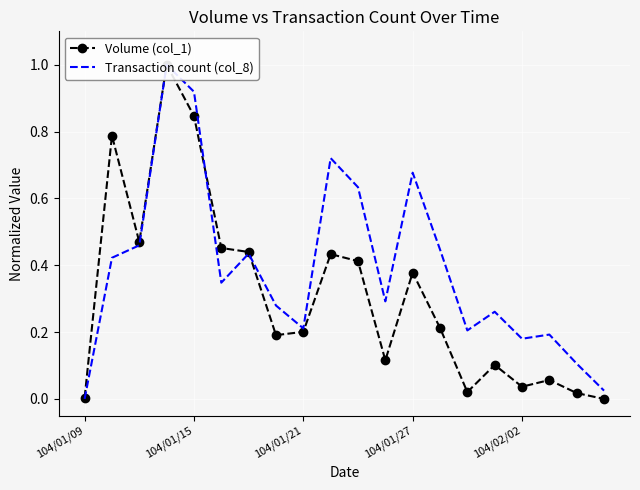

Is the value of Volume (col_1) at 10 greater than the value of Transaction count (col_8) at 19?

Yes